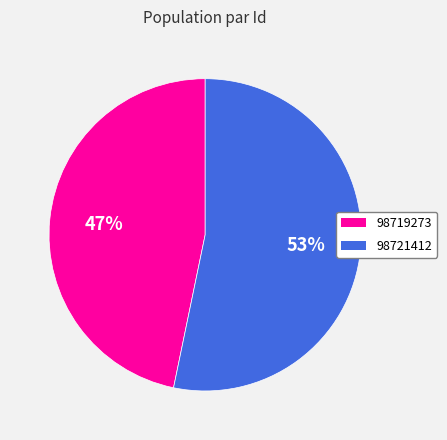

Which category has the biggest portion of the pie?

98721412